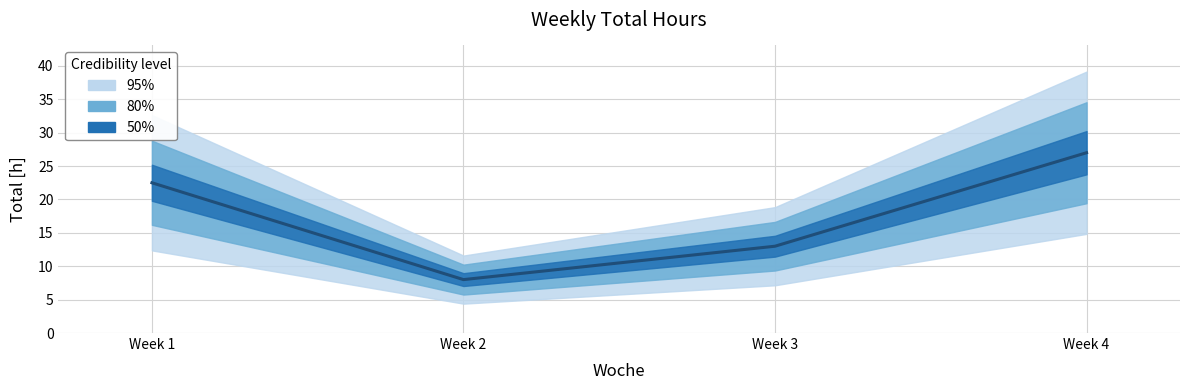

Reading left to right, list all the values displayed in this chart.

Week 1=22.5	Week 2=8.0	Week 3=13.0	Week 4=27.0